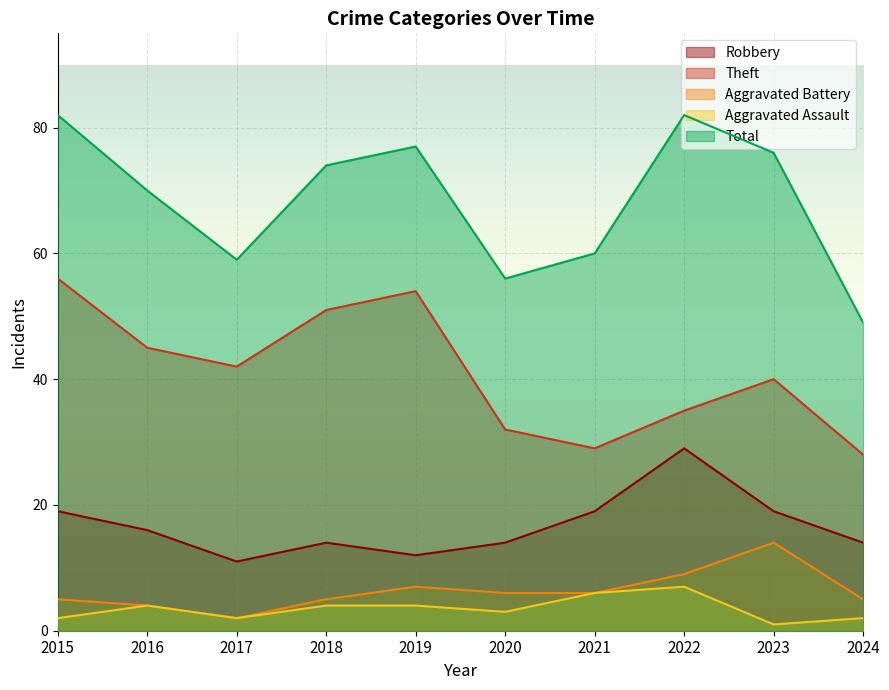

How many lines are shown in the chart?

5